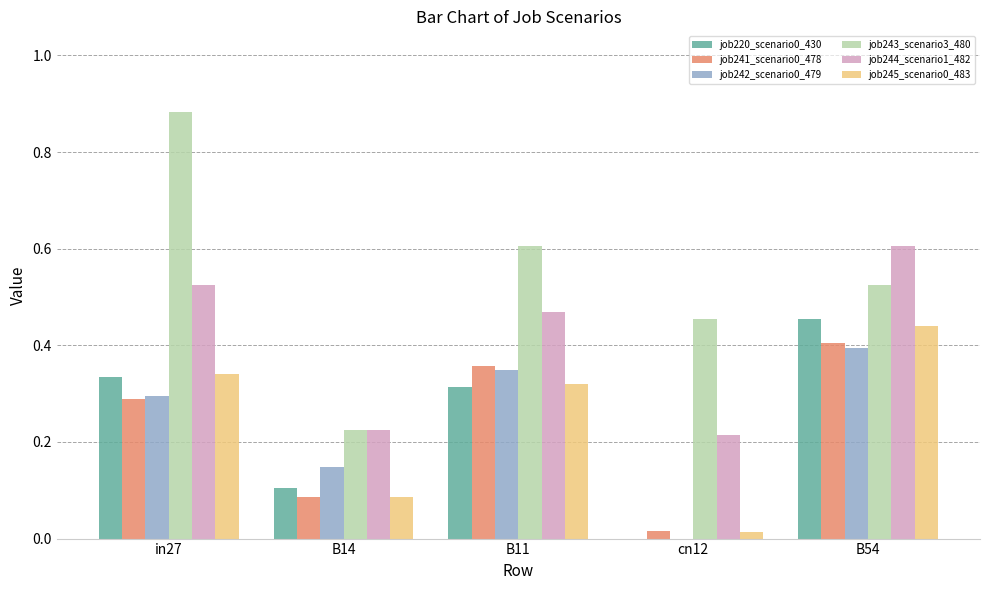

Which series has the largest total across all categories?

job243_scenario3_480